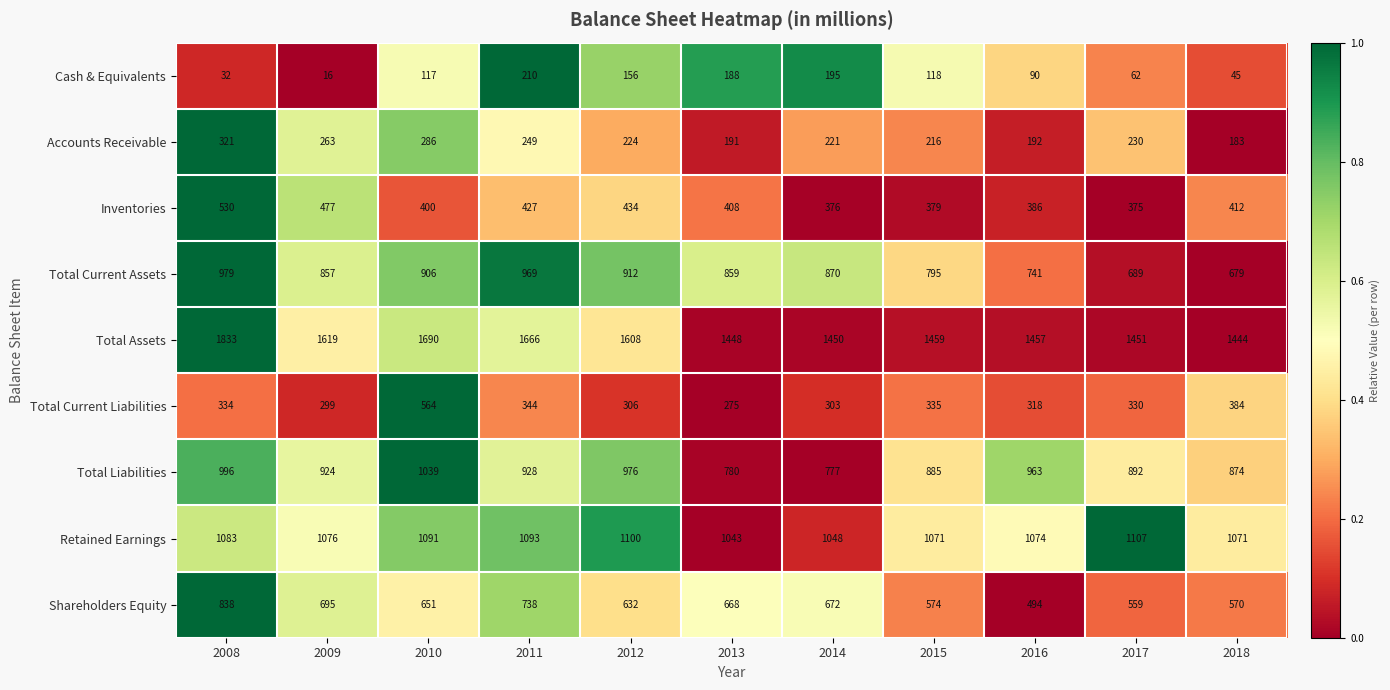

At 2012, list the series in order from smallest to largest.

Cash & Equivalents, Accounts Receivable, Total Current Liabilities, Inventories, Shareholders Equity, Total Current Assets, Total Liabilities, Retained Earnings, Total Assets